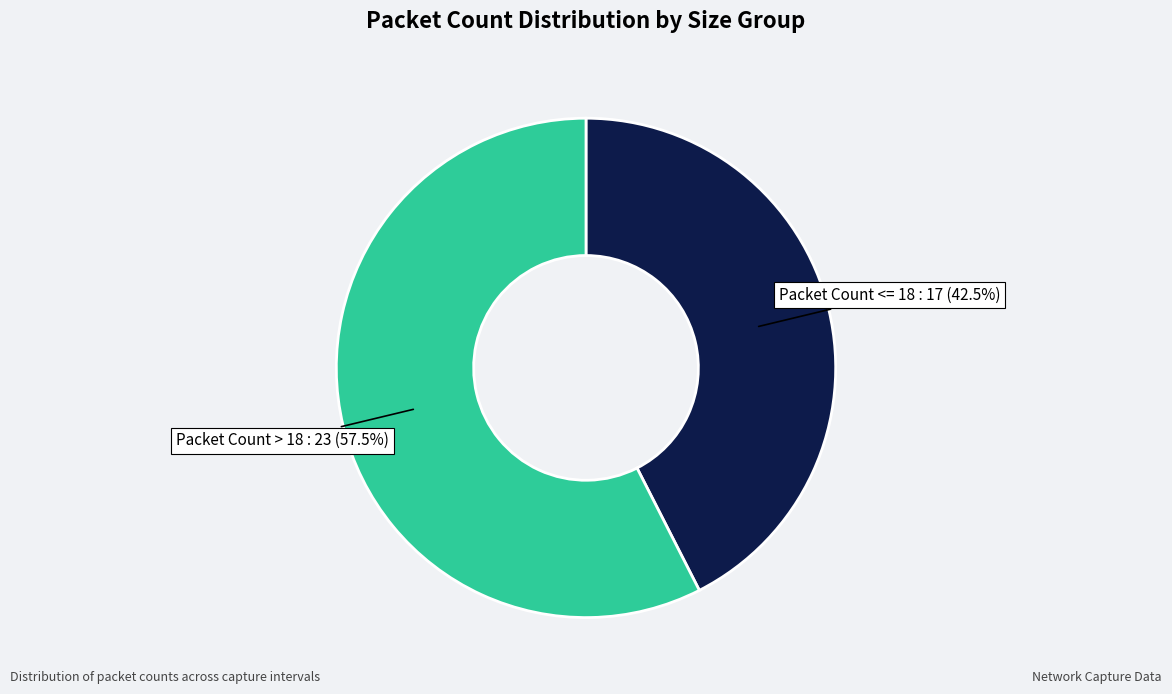

Is there any slice that represents more than half of the pie?

Yes